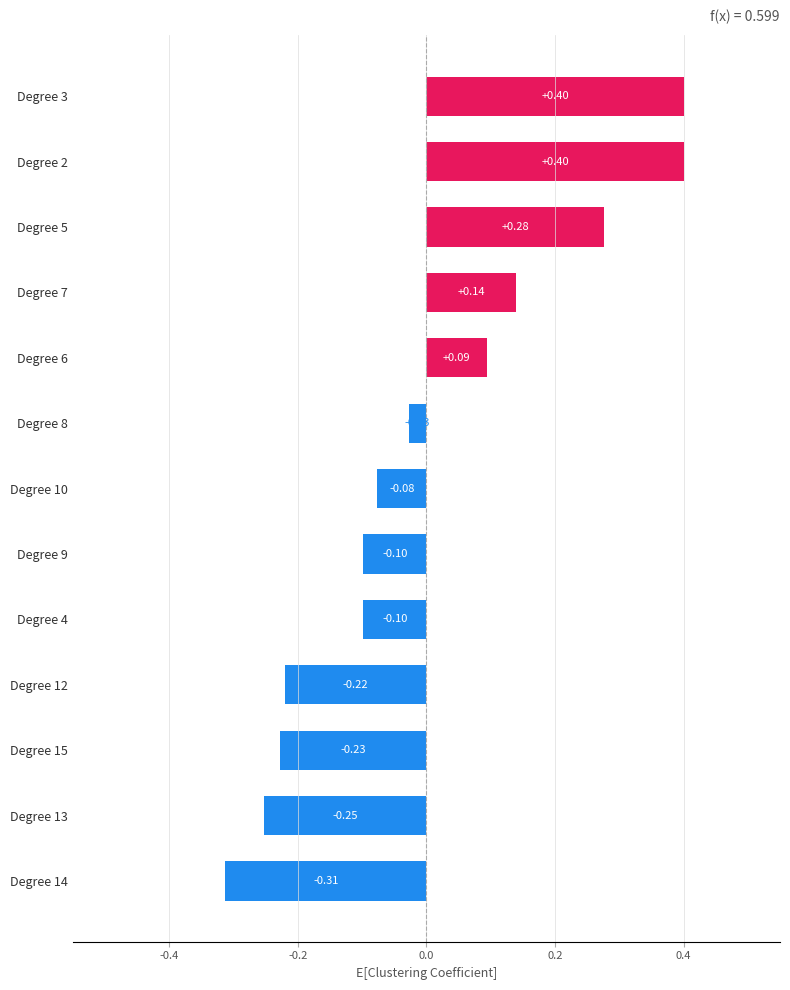

What is the difference between the maximum and minimum values?

0.7